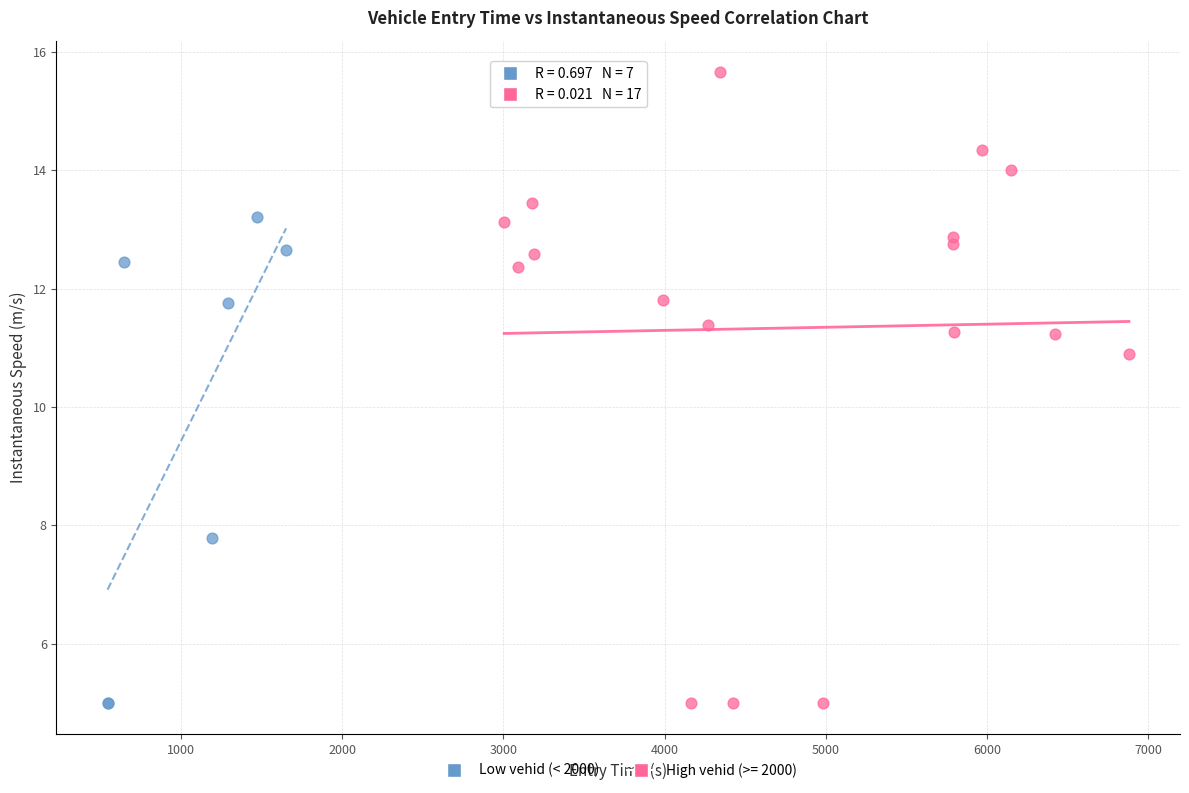

Which series contains the highest Y value?

High vehid (>= 2000)